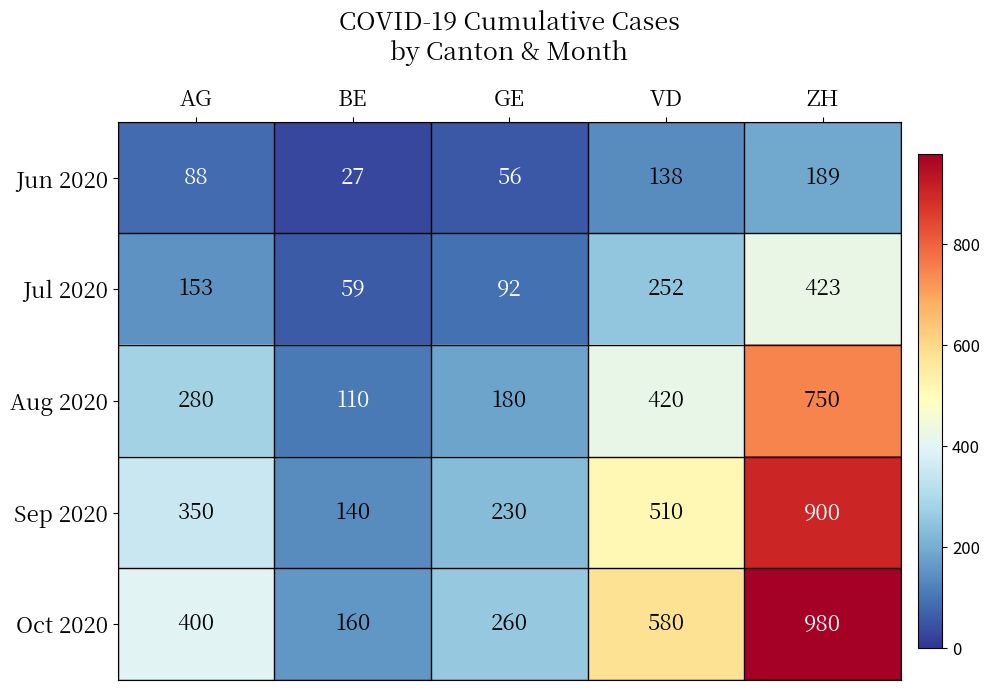

Which series has the largest total across all categories?

Oct 2020